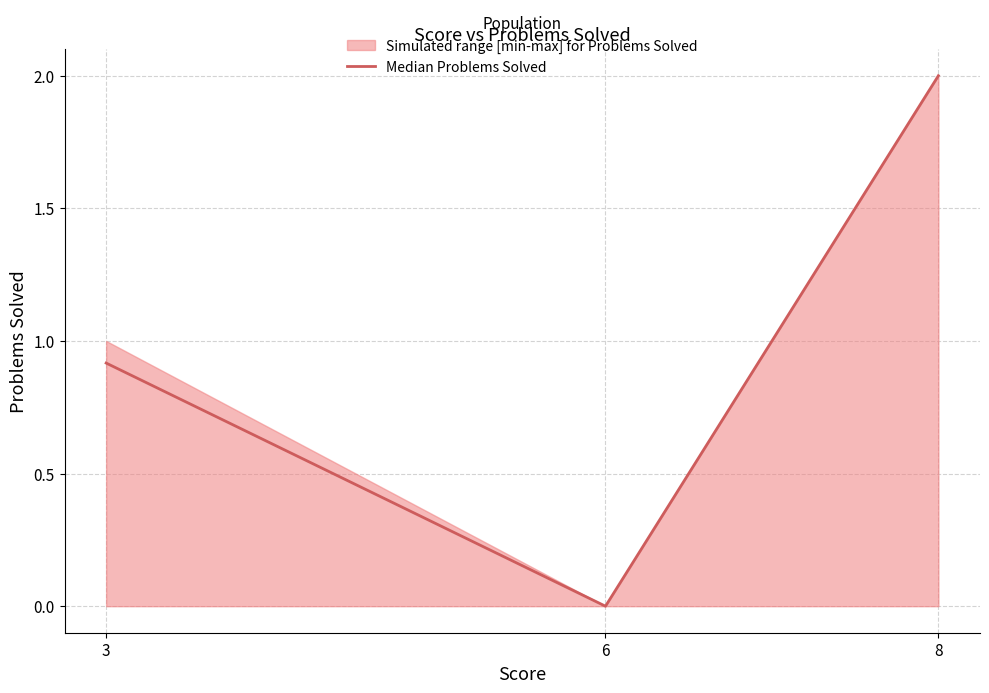

The value at 8 is 2.0. True or false?

True